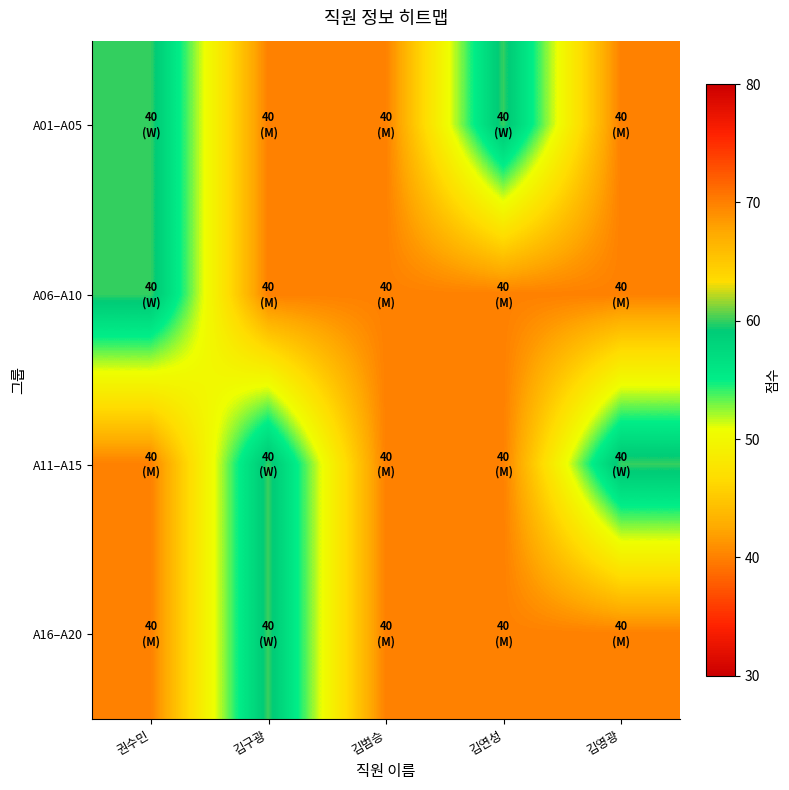

At 김연성, list the series in order from smallest to largest.

A06–A10, A11–A15, A16–A20, A01–A05